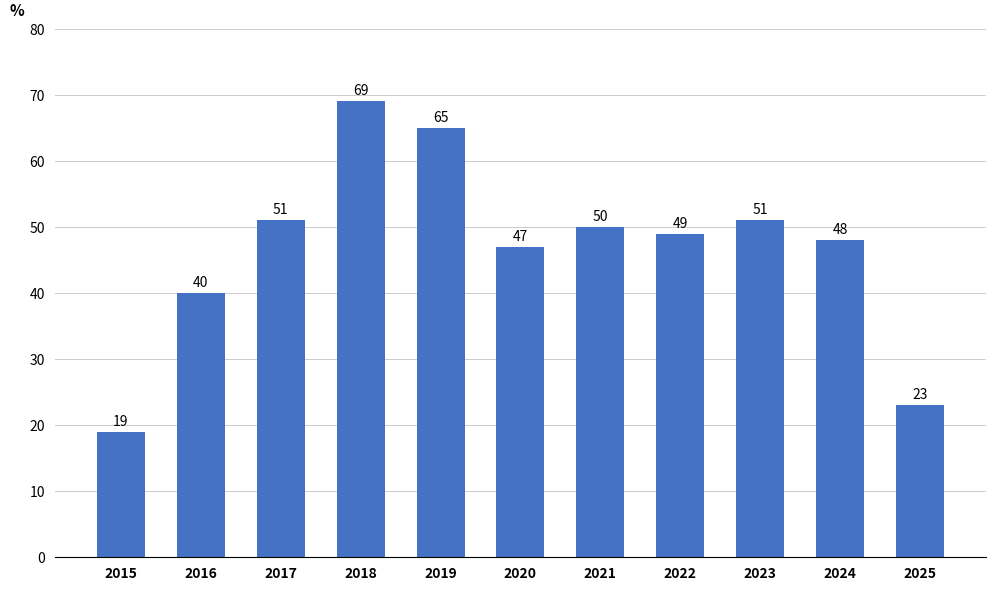

Reading left to right, transcribe all the data shown in this chart.

19	40	51	69	65	47	50	49	51	48	23